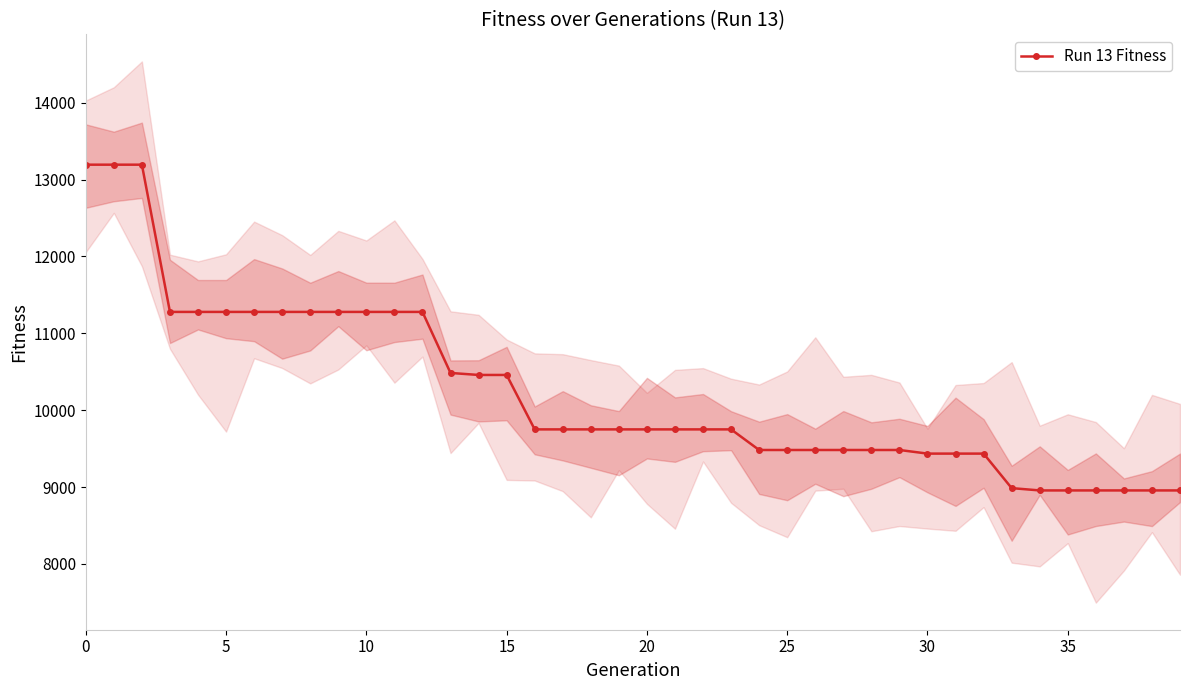

What is the change in value from 14 to 35?

-1502